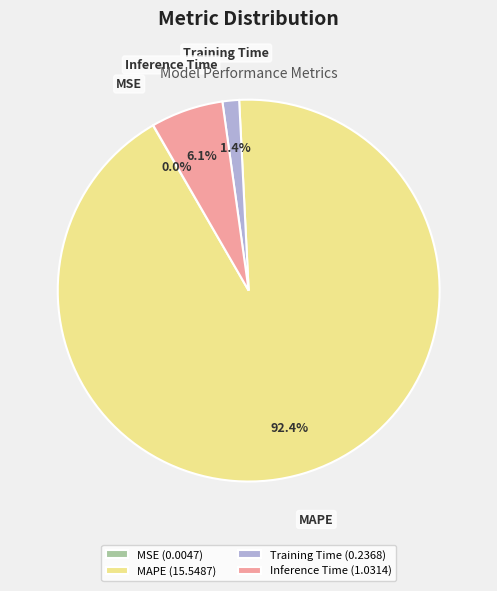

What percentage do Training Time and Inference Time together represent?

7.5%